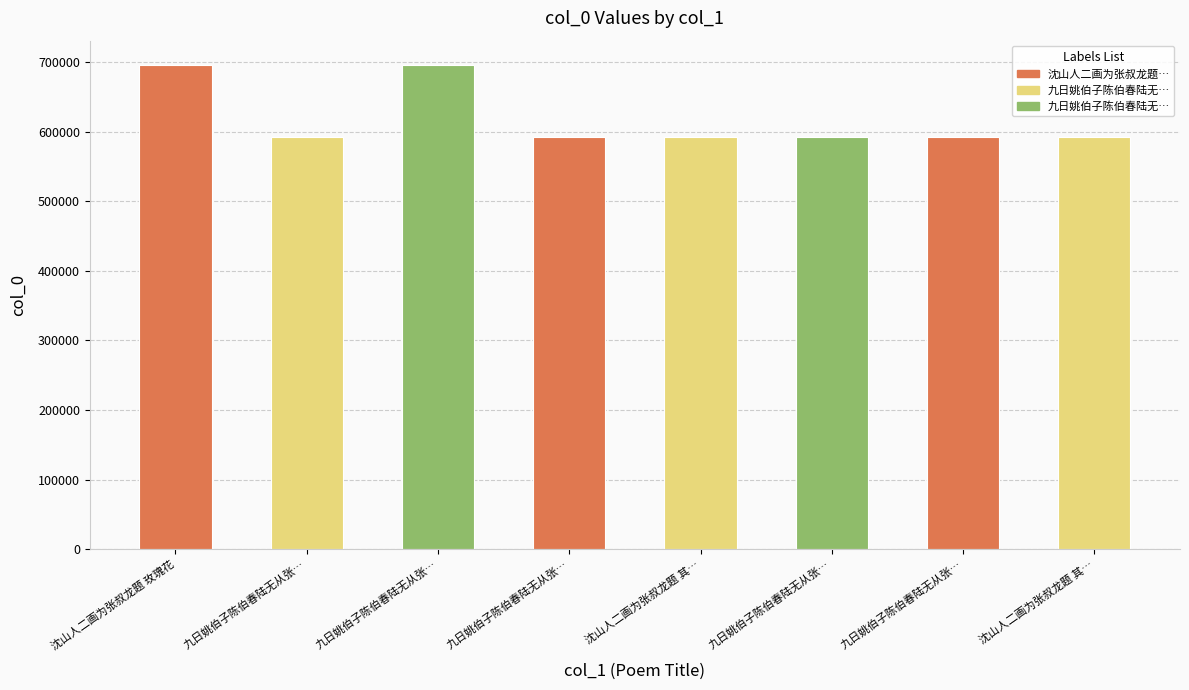

Reading left to right, what are all the values shown in this chart?

695801	592443	695799	592444	592466	592441	592442	592467